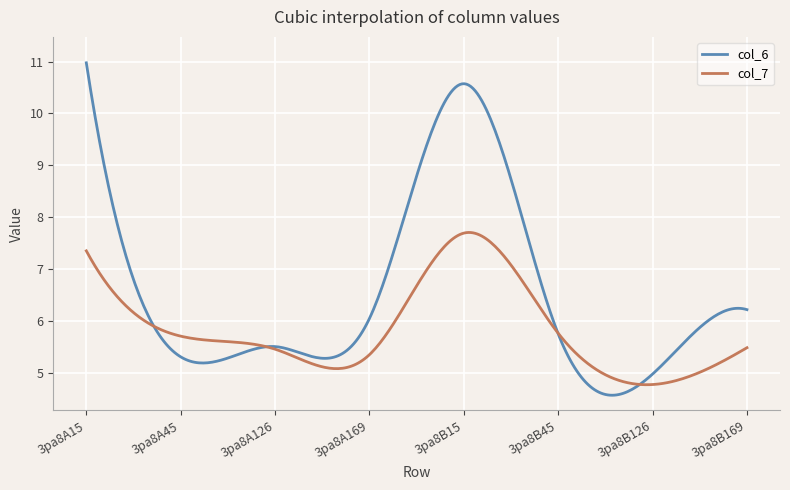

What are all the series names shown in the legend?

col_6, col_7